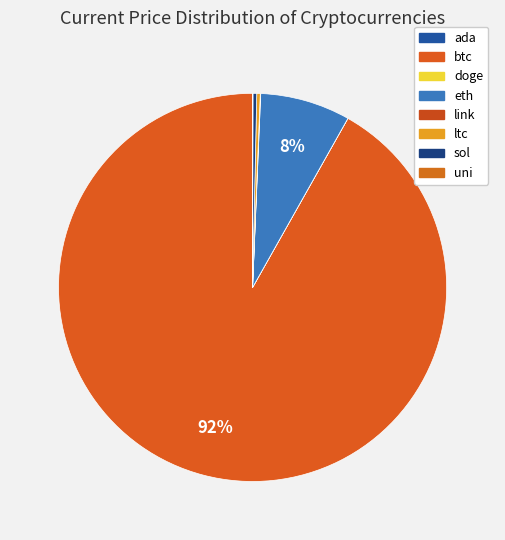

To the nearest percent, what is the average slice percentage?

12%